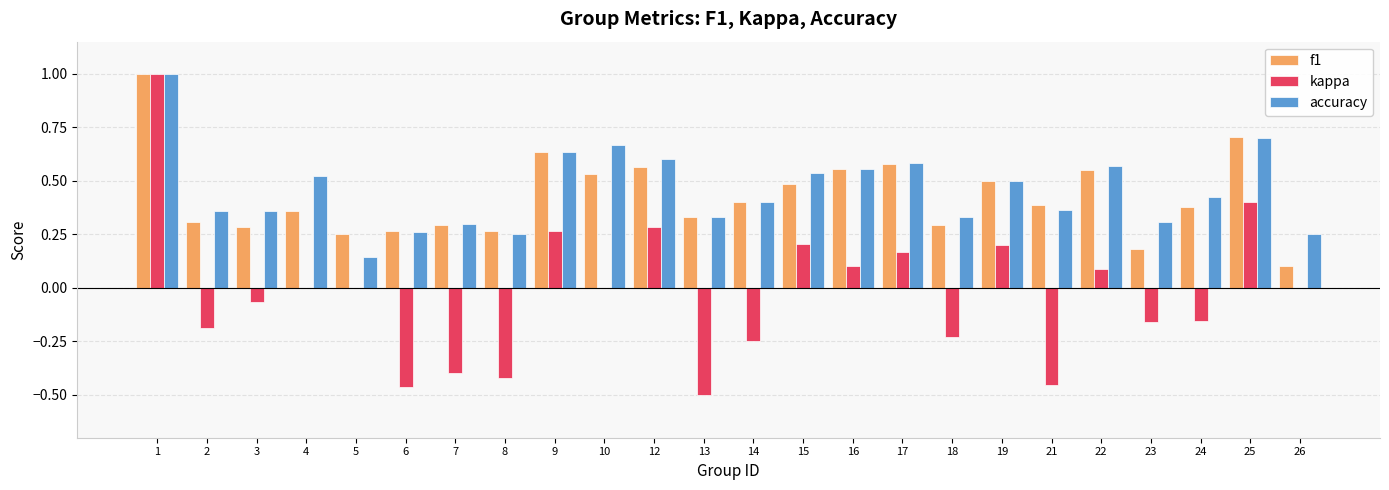

Is the value of kappa at 17 greater than the value of accuracy at 25?

No